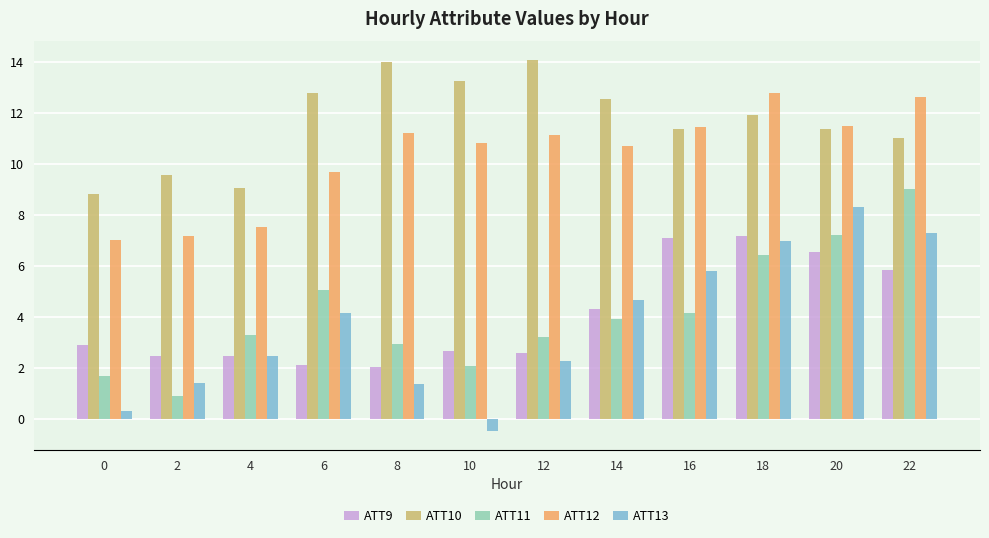

What is the lowest value of the ATT11 series?

0.9